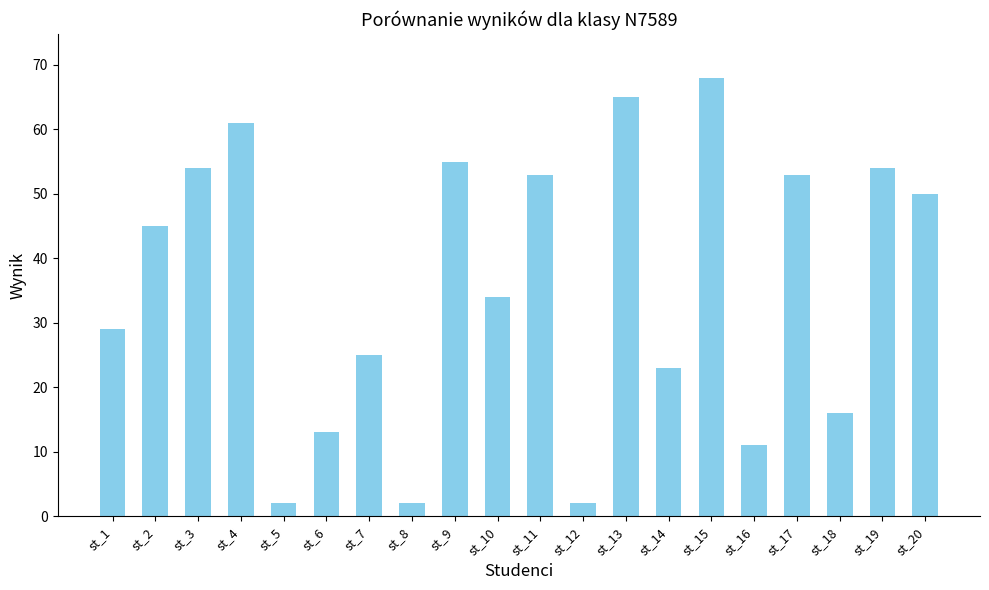

How many distinct data groups are displayed?

1